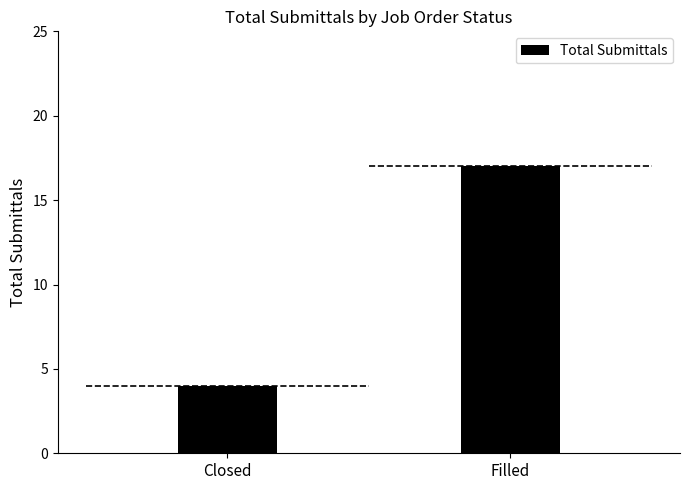

Approximately how many times larger is the value at Filled compared to Closed?

4.2